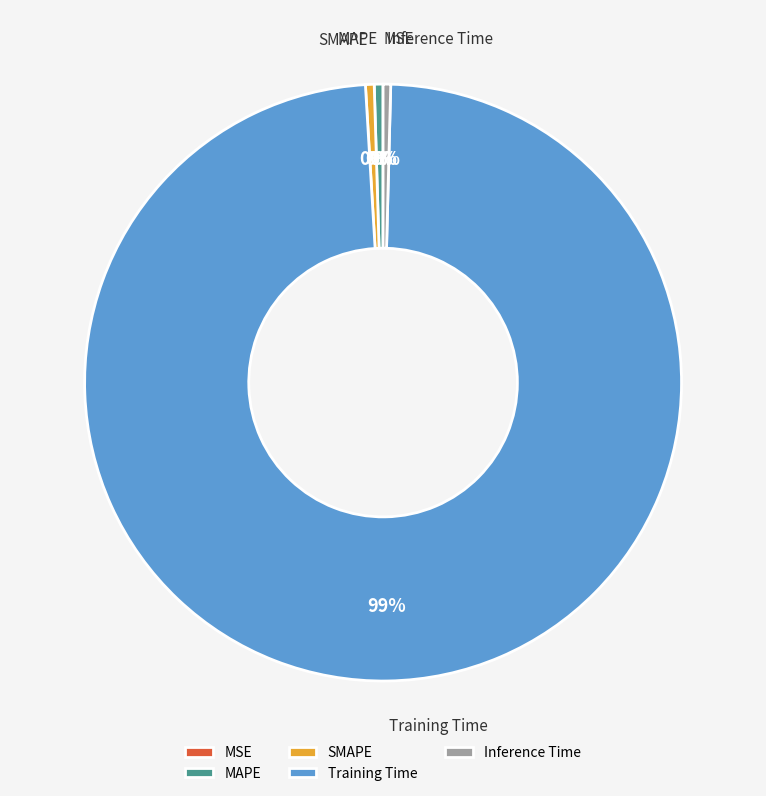

Which category has the biggest portion of the pie?

Training Time